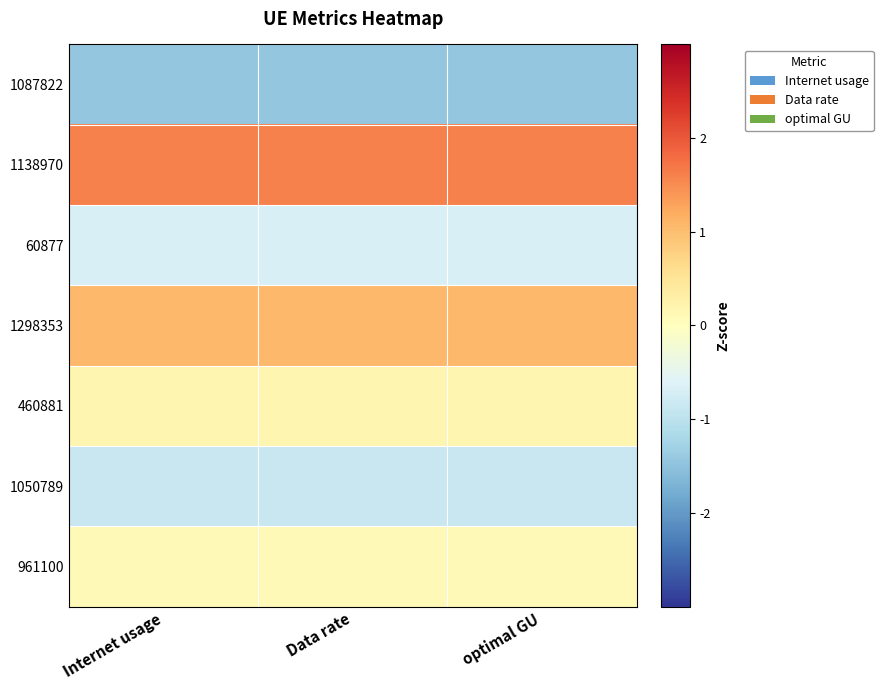

How many categories are shown in the chart?

3